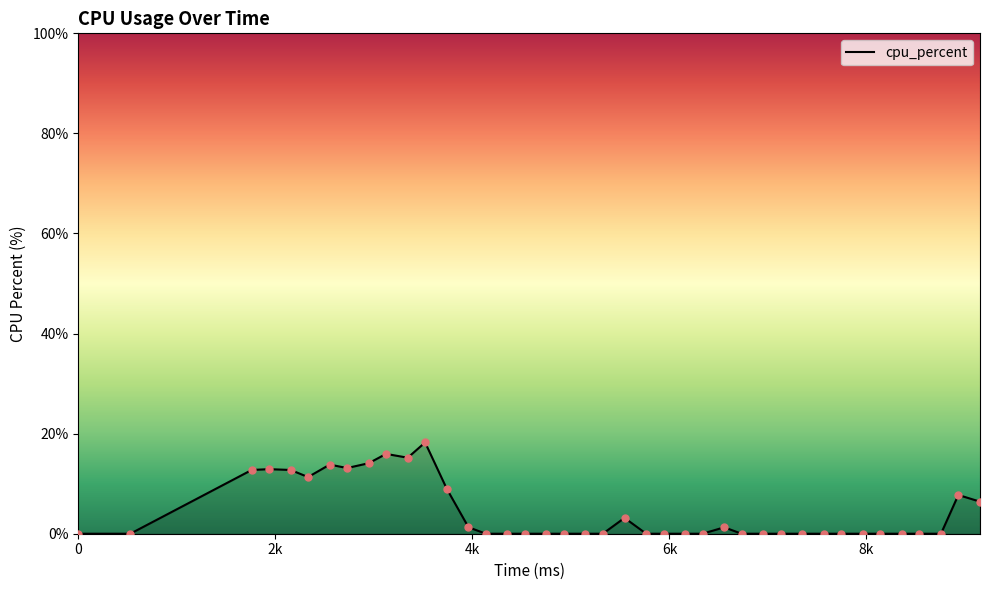

What is the greatest value displayed?

18.2